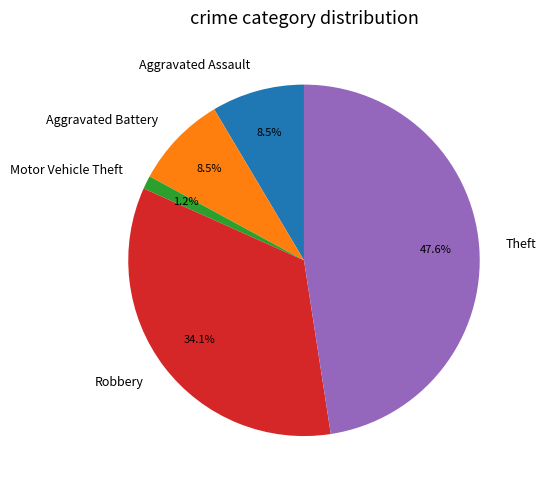

True or false: Theft accounts for 58% of the total.

False